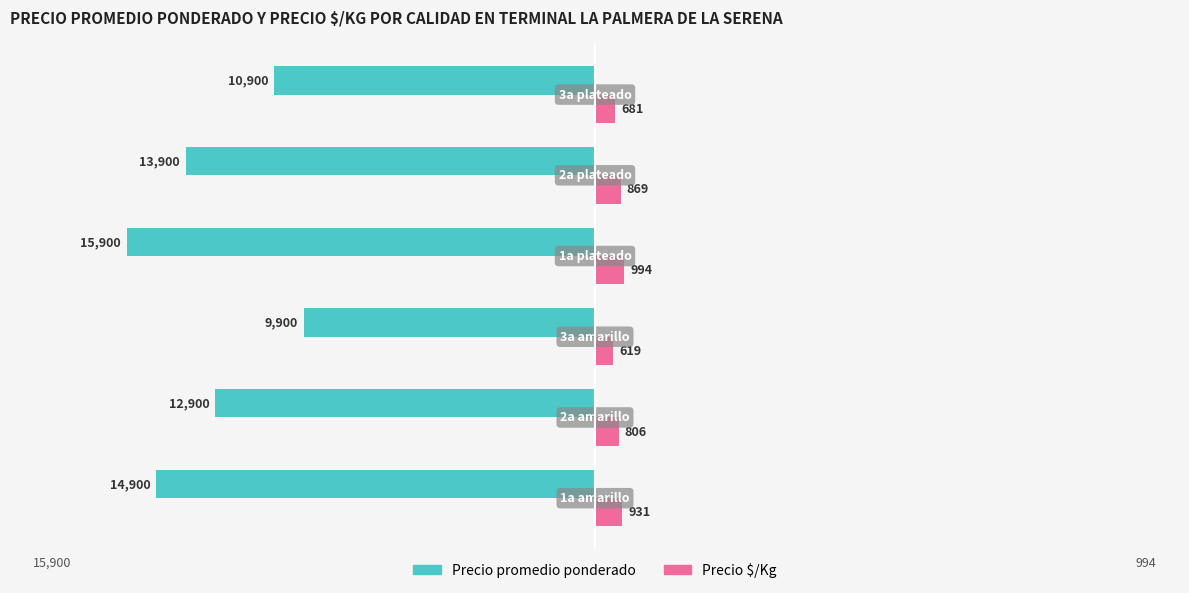

What is the minimum value shown in the chart?

-15900